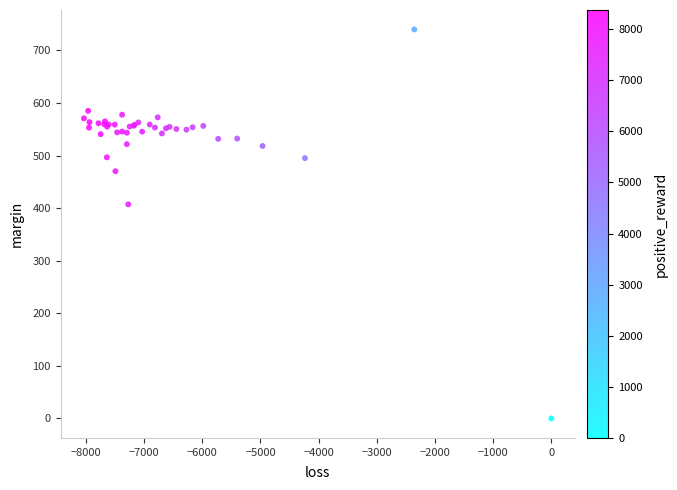

What Y value in the scatter plot is closest to 369?

407.1